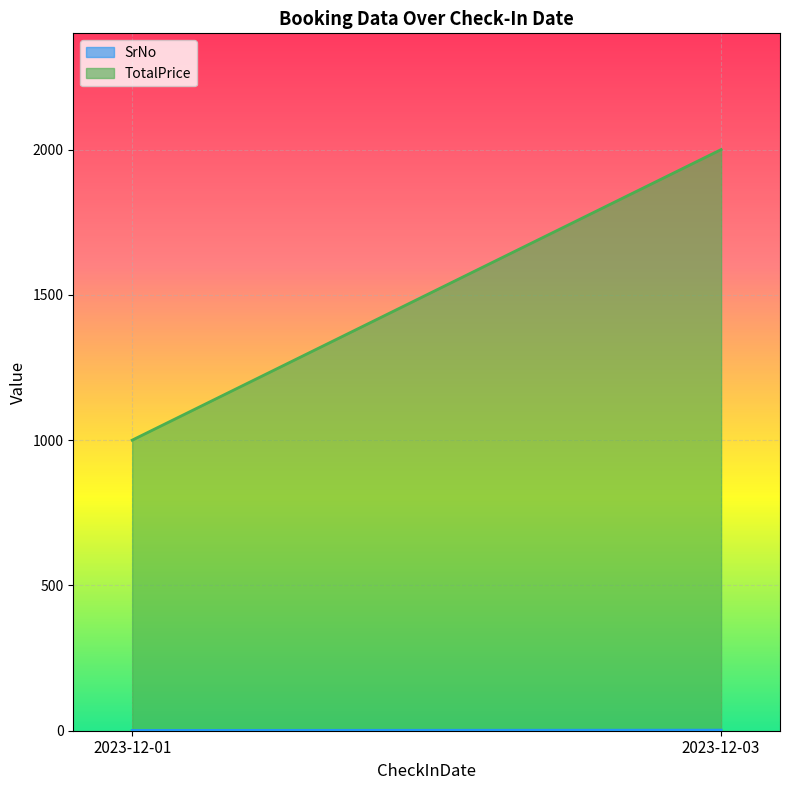

Between 2023-12-01 and 2023-12-03, which series saw the biggest shift?

TotalPrice